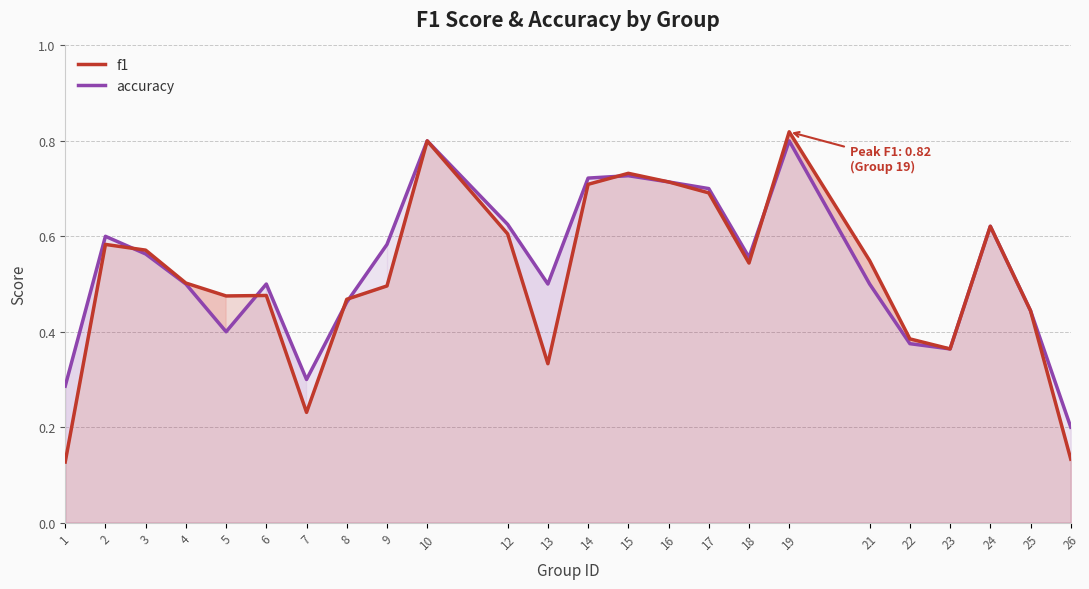

Reading left to right, transcribe all the data shown in this chart.

f1: 1=0.1	2=0.6	3=0.6	4=0.5	5=0.5	6=0.5	7=0.2	8=0.5	9=0.5	10=0.8	12=0.6	13=0.3	14=0.7	15=0.7	16=0.7	17=0.7	18=0.5	19=0.8	21=0.5	22=0.4	23=0.4	24=0.6	25=0.4	26=0.1
accuracy: 1=0.3	2=0.6	3=0.6	4=0.5	5=0.4	6=0.5	7=0.3	8=0.5	9=0.6	10=0.8	12=0.6	13=0.5	14=0.7	15=0.7	16=0.7	17=0.7	18=0.6	19=0.8	21=0.5	22=0.4	23=0.4	24=0.6	25=0.4	26=0.2